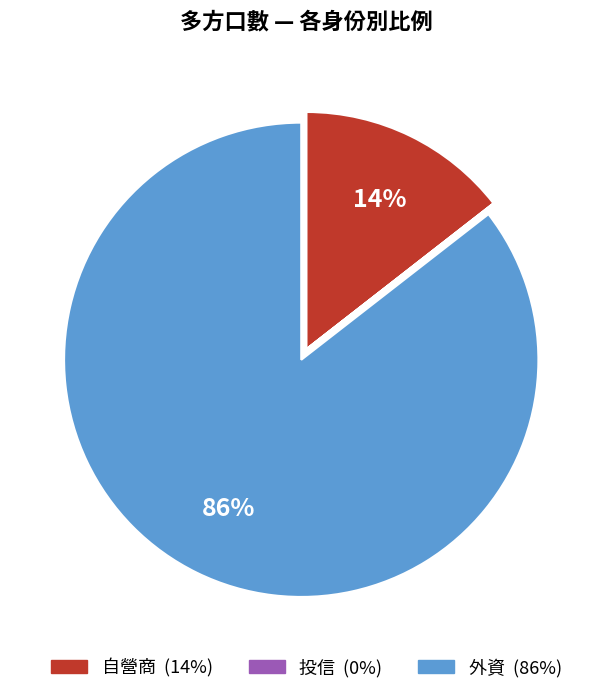

Is there any slice that represents more than half of the pie?

Yes